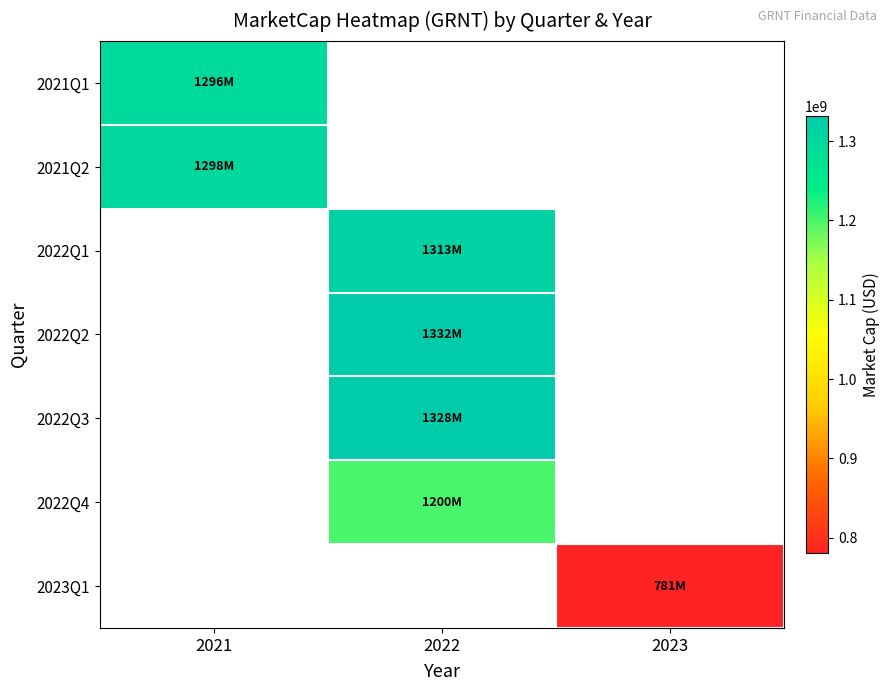

What is the smallest value displayed?

780721740.0